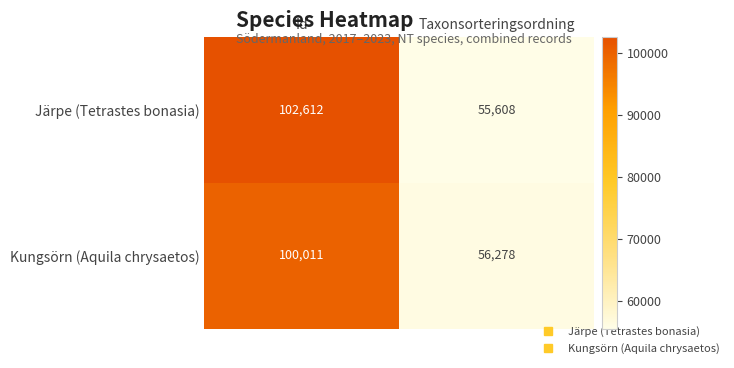

The value of Järpe (Tetrastes bonasia) at Id is 102612. True or false?

True